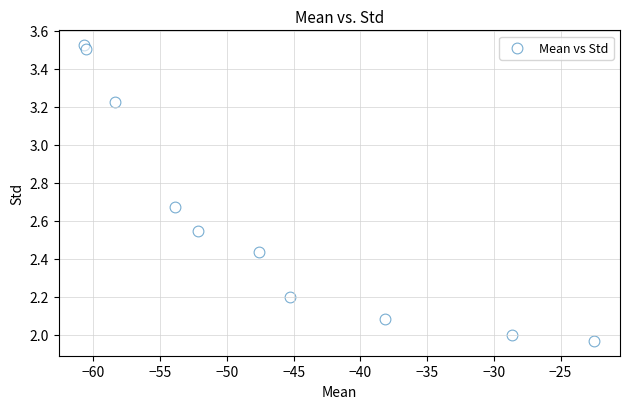

What is the average X value?

-46.8